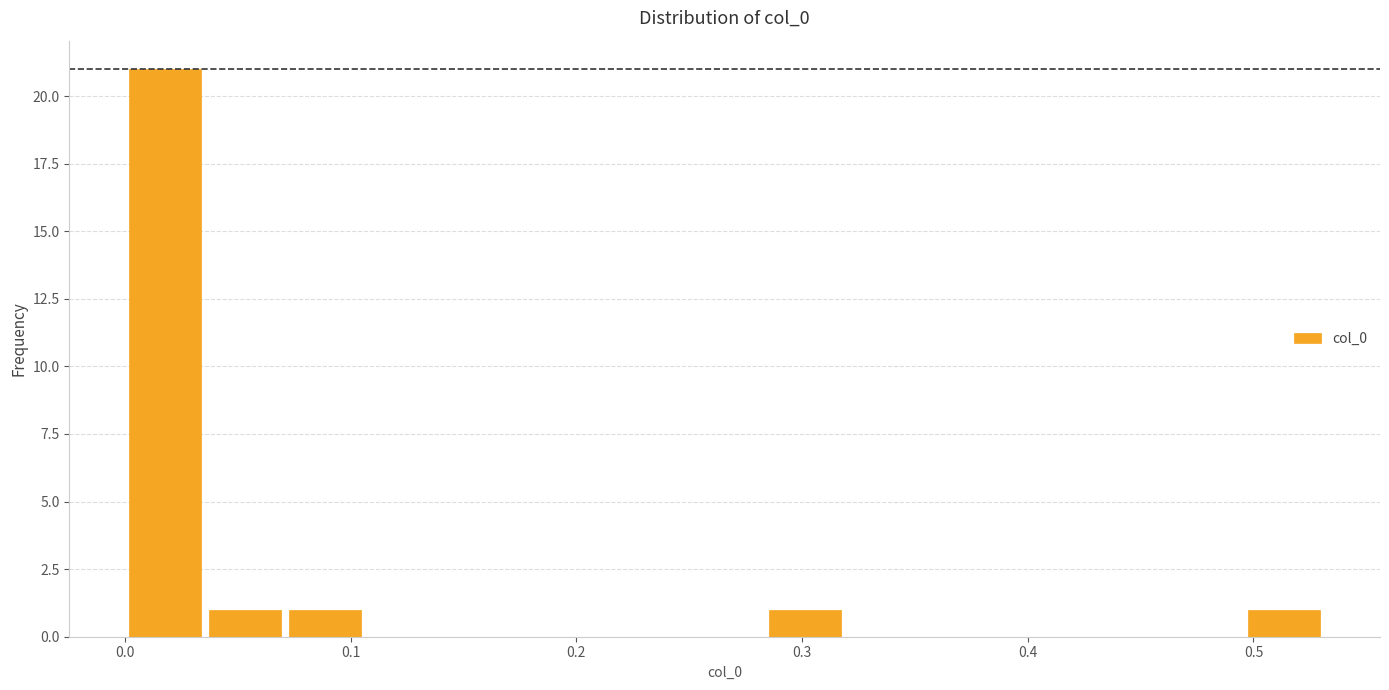

Around what value on the x-axis is the tallest bar? Give the approximate position of its centre, as read against the axis.

0.02